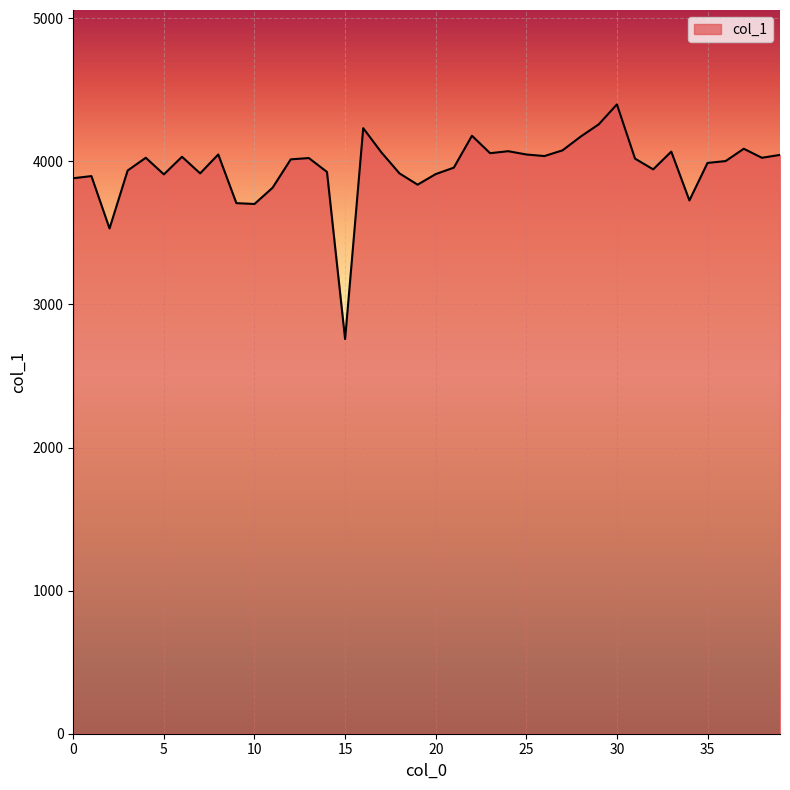

What is the minimum value shown in the chart?

2758